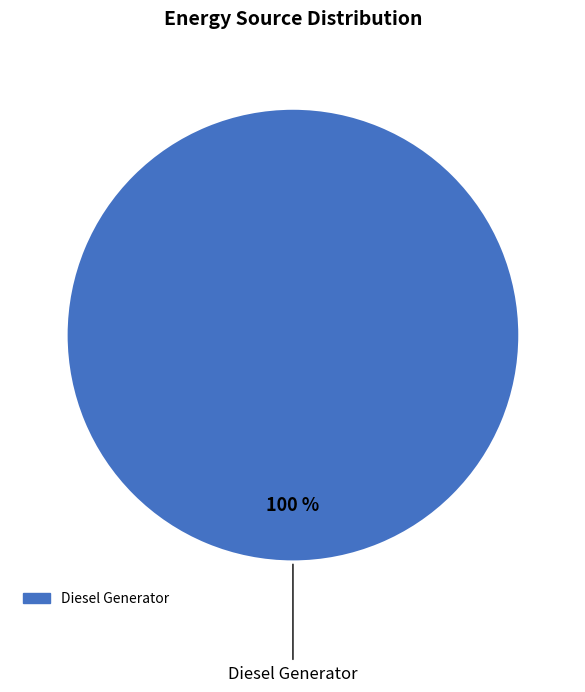

Is there a majority slice in this chart?

Yes